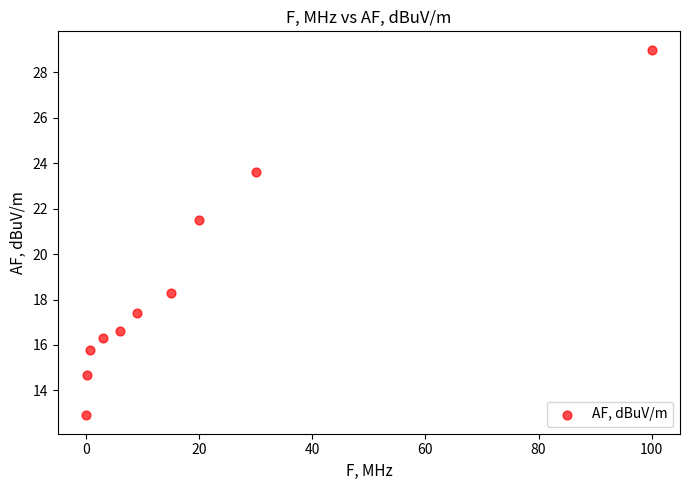

What is the average X value?

18.4